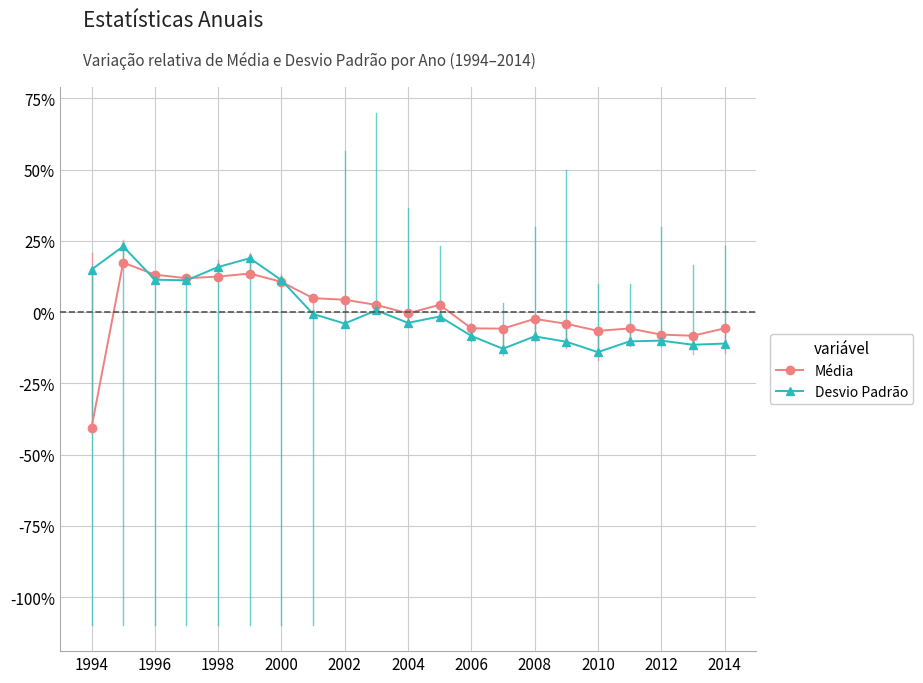

True or false: Desvio Padrão and Média intersect in this chart.

True